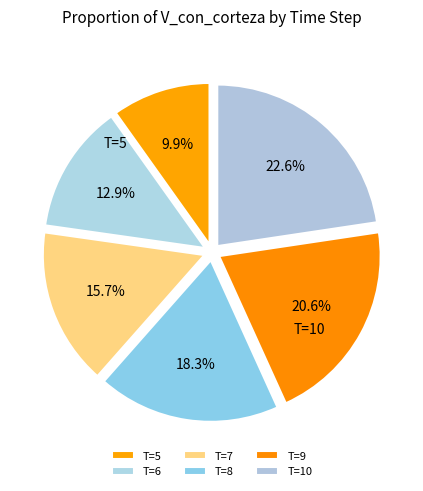

Count the number of slices in the pie.

6